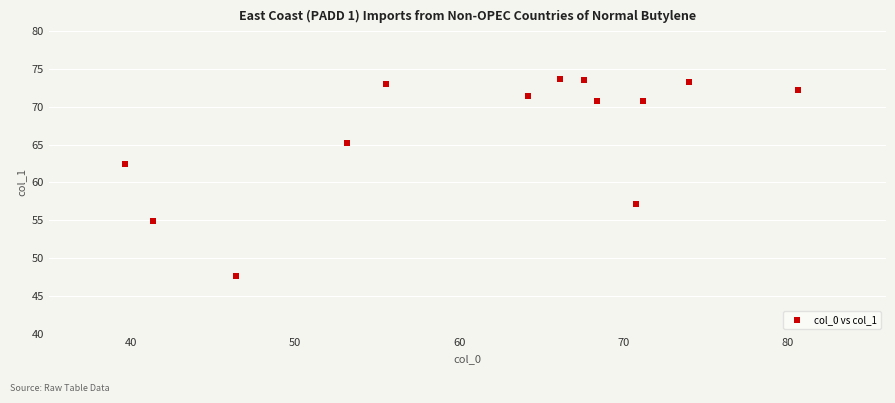

What Y value in the scatter plot is closest to 60?

62.4